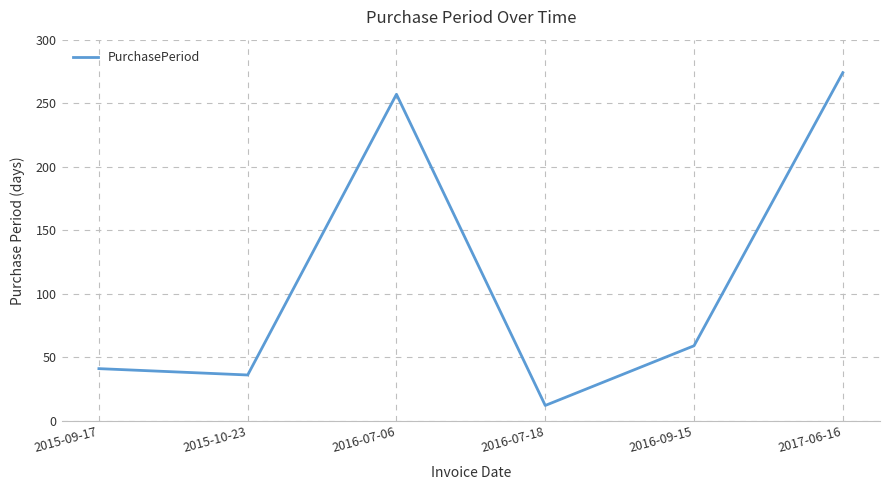

What is the change in value from 2015-09-17 to 2015-10-23?

-5